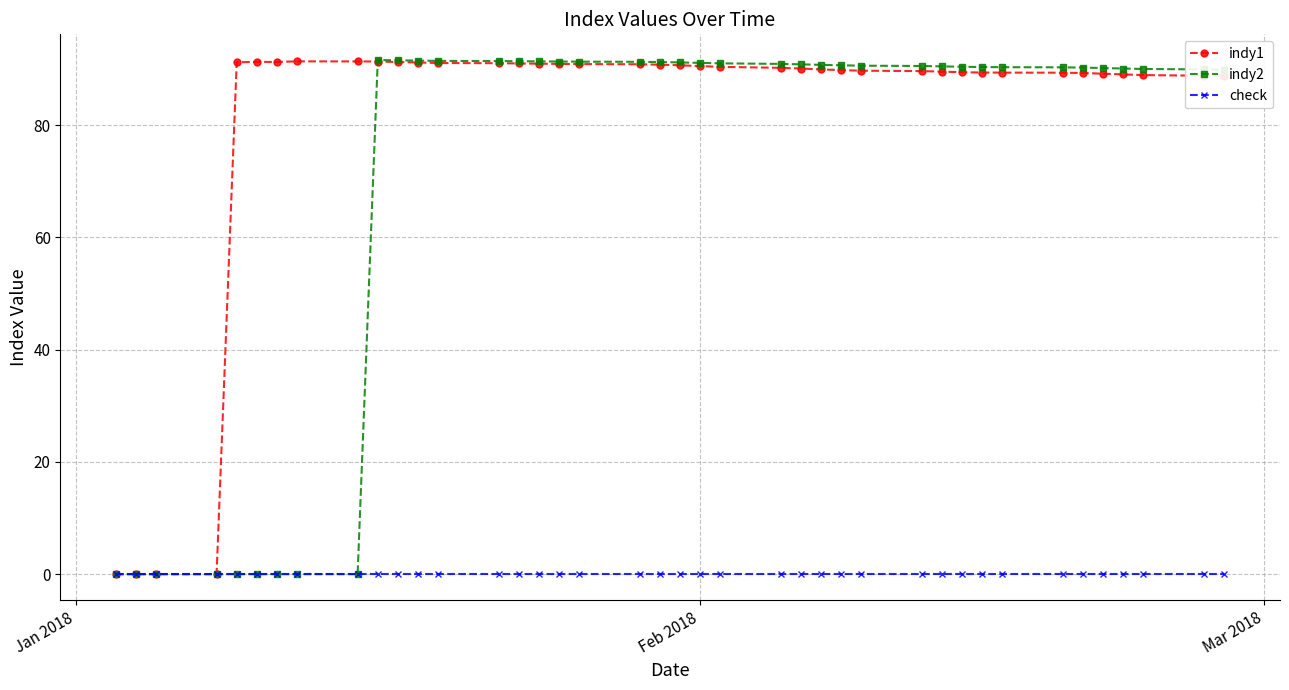

What is the maximum value for indy2?

91.6